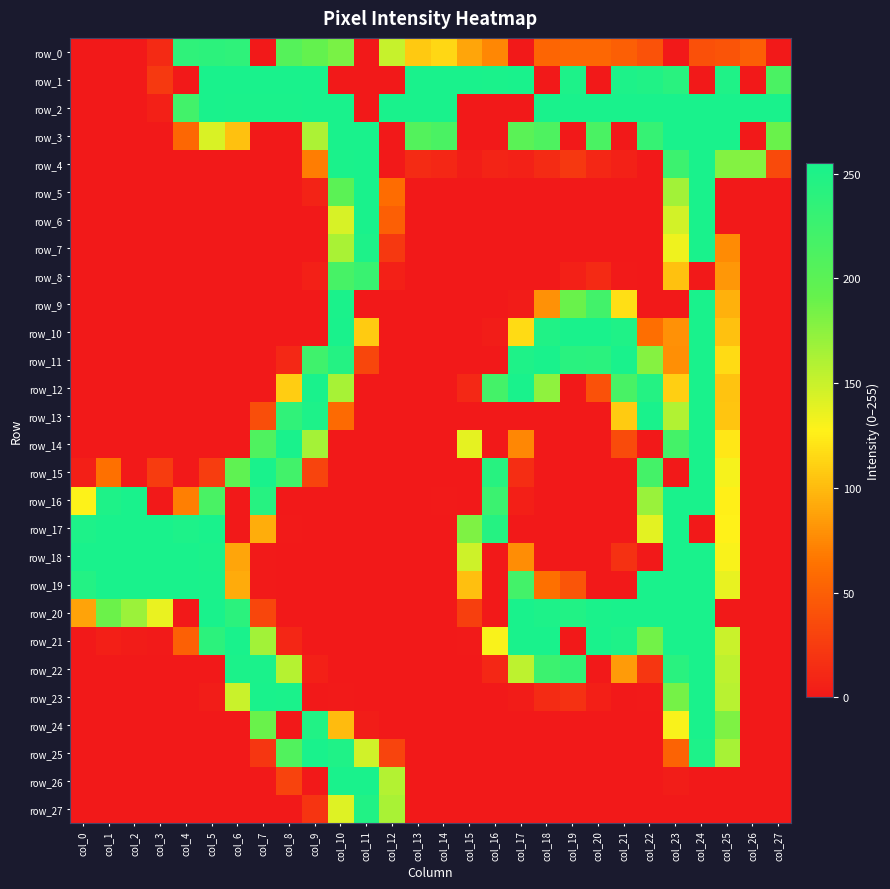

Reading left to right, what are all the values shown in this chart?

row_0: 0	0	0	12	237	239	237	0	205	193	183	0	151	107	114	89	74	0	54	56	56	50	41	0	39	42	50	0
row_1: 0	0	0	23	0	255	255	255	255	255	0	0	0	255	255	255	254	255	0	252	0	252	249	242	0	250	0	214
row_2: 0	0	0	5	221	255	254	254	254	255	255	0	255	255	255	0	0	0	255	255	255	255	255	255	255	255	255	255
row_3: 0	0	0	0	56	143	103	0	0	162	255	255	0	207	214	0	0	201	211	0	214	0	231	255	255	255	0	190
row_4: 0	0	0	0	0	0	0	0	0	69	254	255	0	13	10	3	8	6	13	22	10	6	0	226	255	179	178	35
row_5: 0	0	0	0	0	0	0	0	0	7	200	255	59	0	0	0	0	0	0	0	0	0	0	166	255	0	0	0
row_6: 0	0	0	0	0	0	0	0	0	0	144	255	50	0	0	0	0	0	0	0	0	0	0	146	255	0	0	0
row_7: 0	0	0	0	0	0	0	0	0	0	163	252	22	0	0	0	0	0	0	0	0	0	0	134	255	76	0	0
row_8: 0	0	0	0	0	0	0	0	0	5	217	228	5	0	0	0	0	0	0	5	12	1	0	103	0	82	0	0
row_9: 0	0	0	0	0	0	0	0	0	0	254	0	0	0	0	0	0	2	79	190	221	118	0	0	255	95	0	0
row_10: 0	0	0	0	0	0	0	0	0	0	255	108	0	0	0	0	3	116	249	255	255	250	61	79	255	103	0	0
row_11: 0	0	0	0	0	0	0	0	11	223	246	32	0	0	0	0	0	251	255	242	241	255	178	78	255	116	0	0
row_12: 0	0	0	0	0	0	0	0	109	255	164	0	0	0	0	11	219	255	174	0	40	216	246	110	255	104	0	0
row_13: 0	0	0	0	0	0	0	38	236	252	58	0	0	0	0	0	0	0	0	0	0	108	255	160	255	105	0	0
row_14: 0	0	0	0	0	0	0	210	255	165	0	0	0	0	0	138	0	74	0	0	0	36	0	219	255	122	0	0
row_15: 4	62	0	25	0	26	197	255	221	31	0	0	0	0	0	0	243	14	0	0	0	0	219	0	255	131	0	0
row_16: 128	251	255	0	70	215	0	244	0	0	0	0	0	0	1	0	227	4	0	0	0	0	170	255	255	126	0	0
row_17: 252	255	255	255	252	255	0	93	1	0	0	0	0	0	0	181	245	0	0	0	0	0	139	255	0	127	0	0
row_18: 255	255	255	255	255	253	89	1	0	0	0	0	0	0	0	148	0	77	0	0	0	17	0	255	255	130	0	0
row_19: 247	255	255	255	255	254	92	1	0	0	0	0	0	0	0	102	0	220	62	43	0	0	255	255	255	137	0	0
row_20: 88	189	169	136	0	255	240	32	0	0	0	0	0	0	0	27	0	255	252	248	254	255	255	255	255	0	0	0
row_21: 0	4	2	1	51	239	255	166	9	0	0	0	0	0	0	1	130	255	255	0	255	251	186	255	255	150	0	0
row_22: 0	0	0	0	0	0	253	254	158	5	0	0	0	0	0	0	10	155	226	234	0	84	21	242	255	155	0	0
row_23: 0	0	0	0	0	3	150	255	254	0	1	0	0	0	0	0	0	2	13	17	4	0	1	185	255	157	0	0
row_24: 0	0	0	0	0	0	0	190	0	248	100	3	0	0	0	0	0	0	0	0	0	0	0	130	255	181	0	0
row_25: 0	0	0	0	0	0	0	21	208	255	250	147	31	0	0	0	0	0	0	0	0	0	0	53	252	164	0	0
row_26: 0	0	0	0	0	0	0	0	30	0	255	255	159	0	0	0	0	0	0	0	0	0	0	3	0	0	0	0
row_27: 0	0	0	0	0	0	0	0	0	19	141	248	163	0	0	0	0	0	0	0	0	0	0	0	0	0	0	0